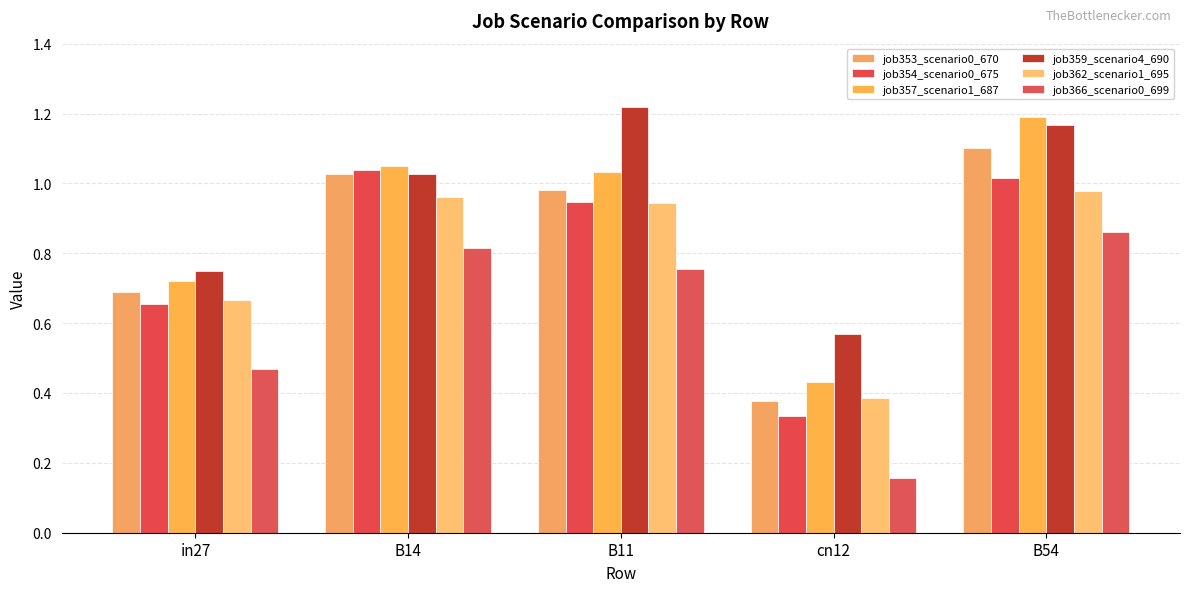

Is the value of job366_scenario0_699 at in27 greater than the value of job359_scenario4_690 at B54?

No